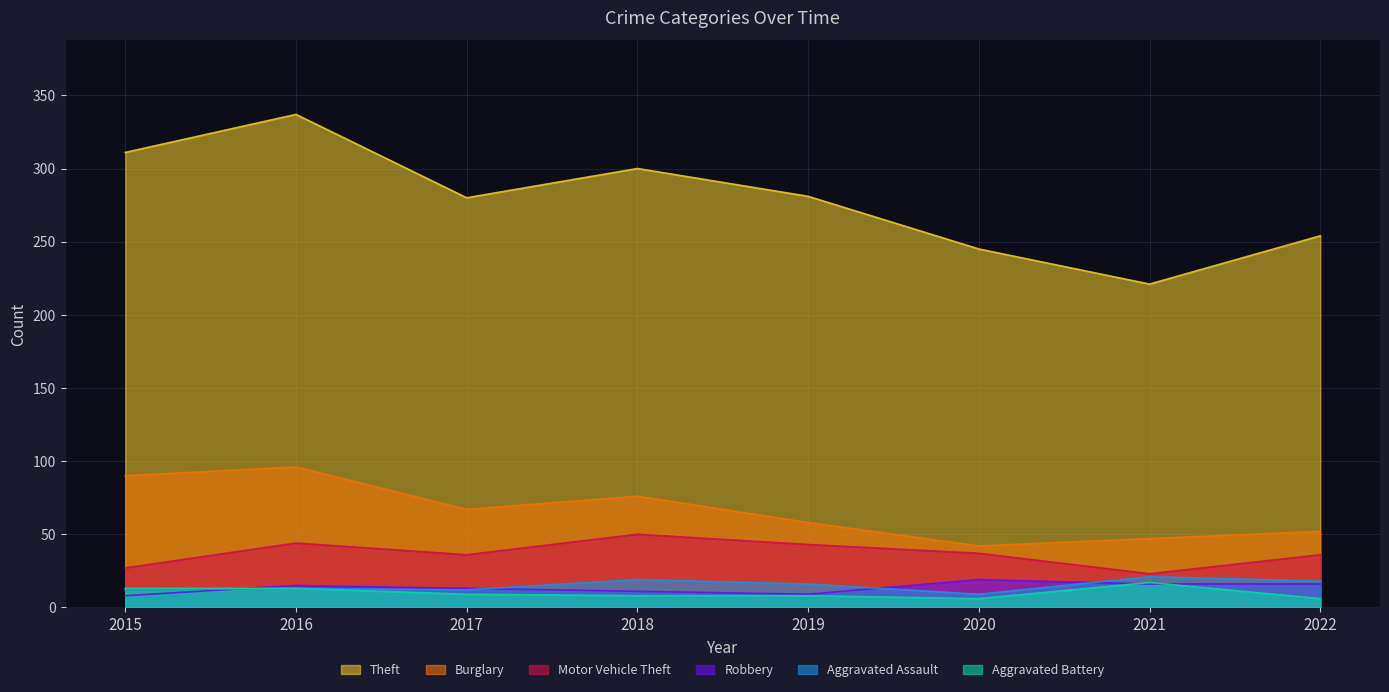

What is the spread (max minus min) of values at 2021?

205